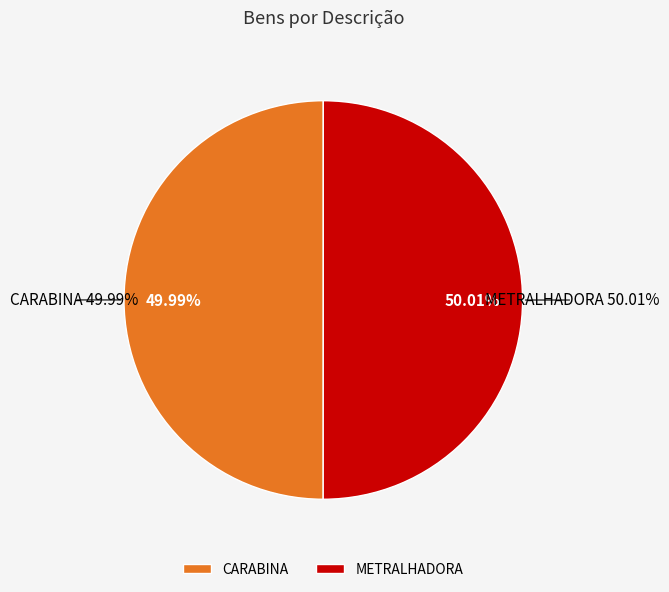

True or false: CARABINA accounts for 36% of the total.

False